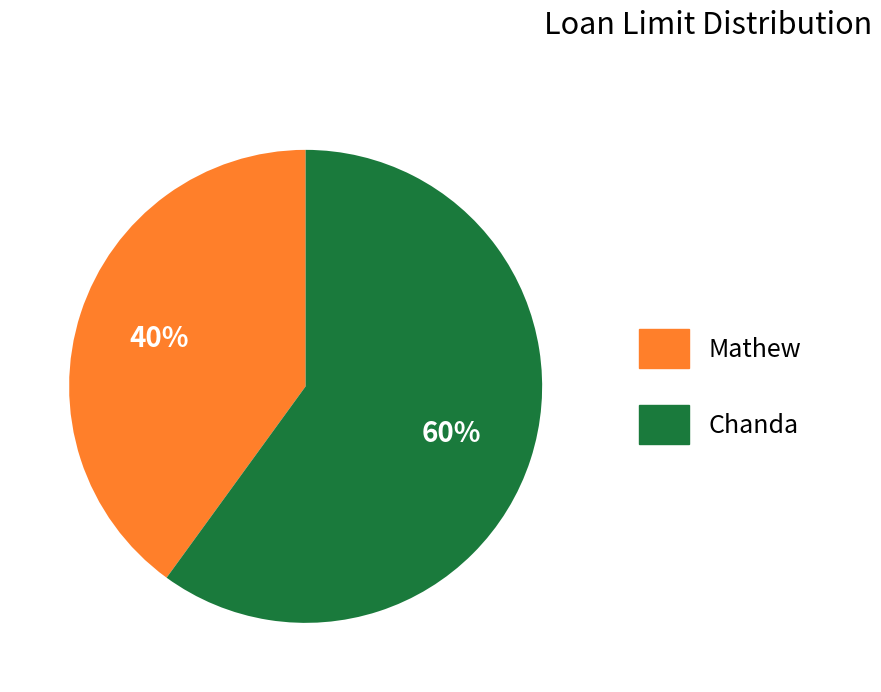

Do Chanda and Mathew together represent more than half of the pie?

Yes